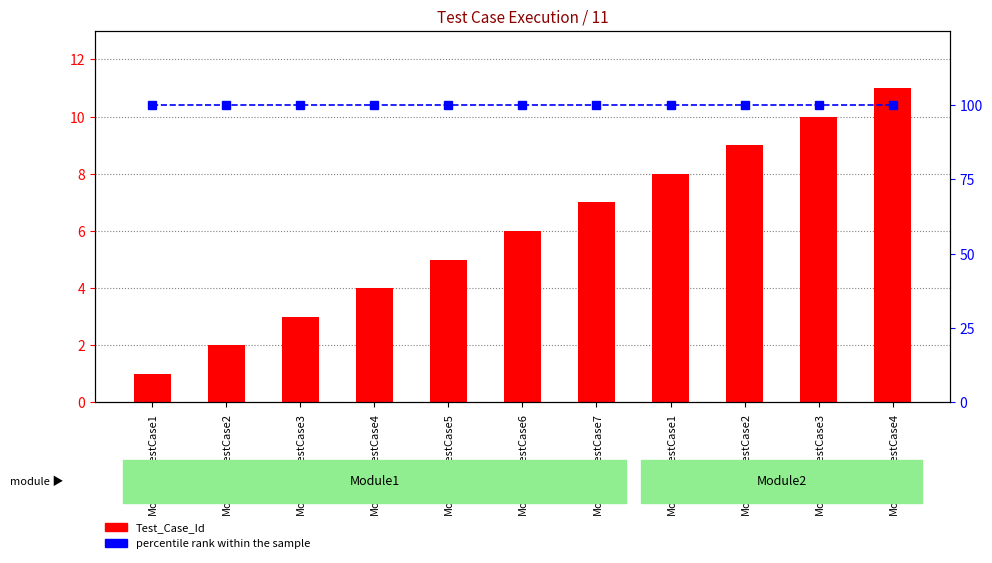

What is the label of the 5th bar from the right?

Module1_testCase7